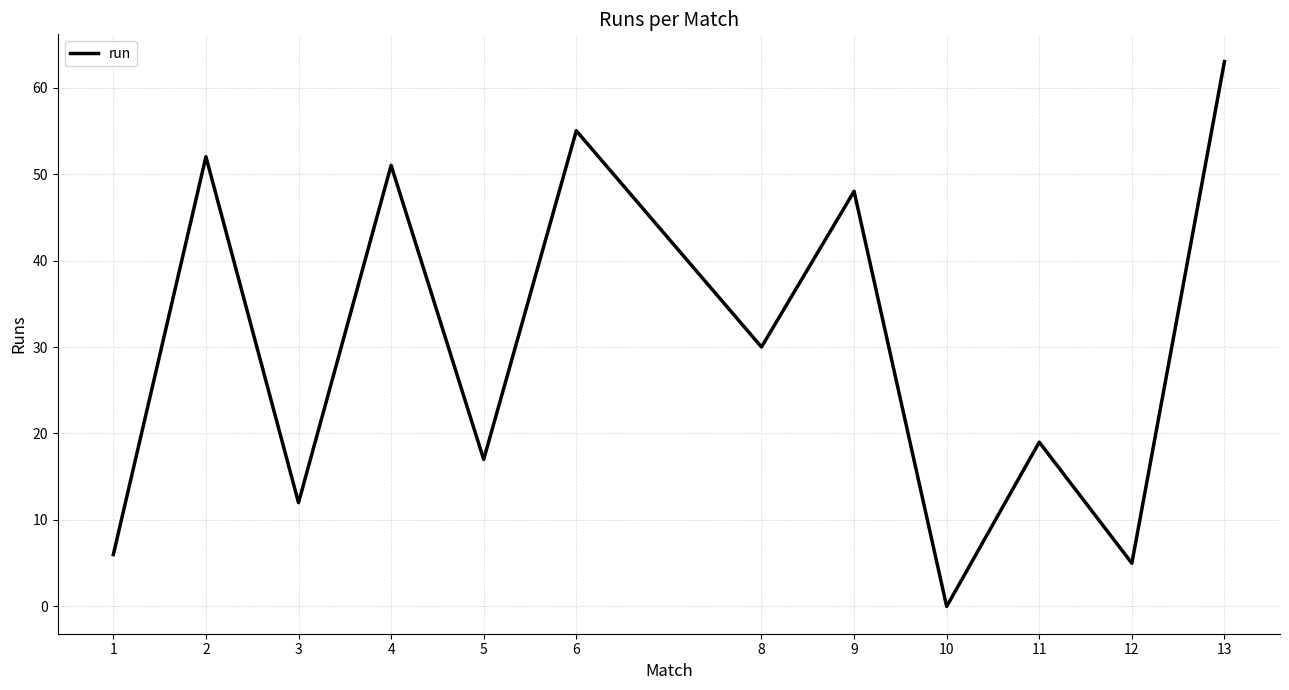

List the labels in order of value, largest first.

13, 6, 2, 4, 9, 8, 11, 5, 3, 1, 12, 10